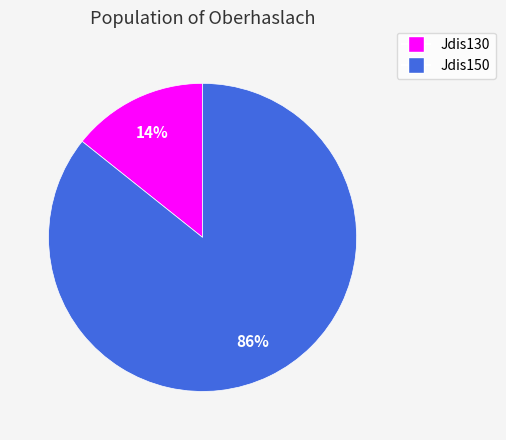

Is the sum of Jdis150 and Jdis130 greater than half?

Yes